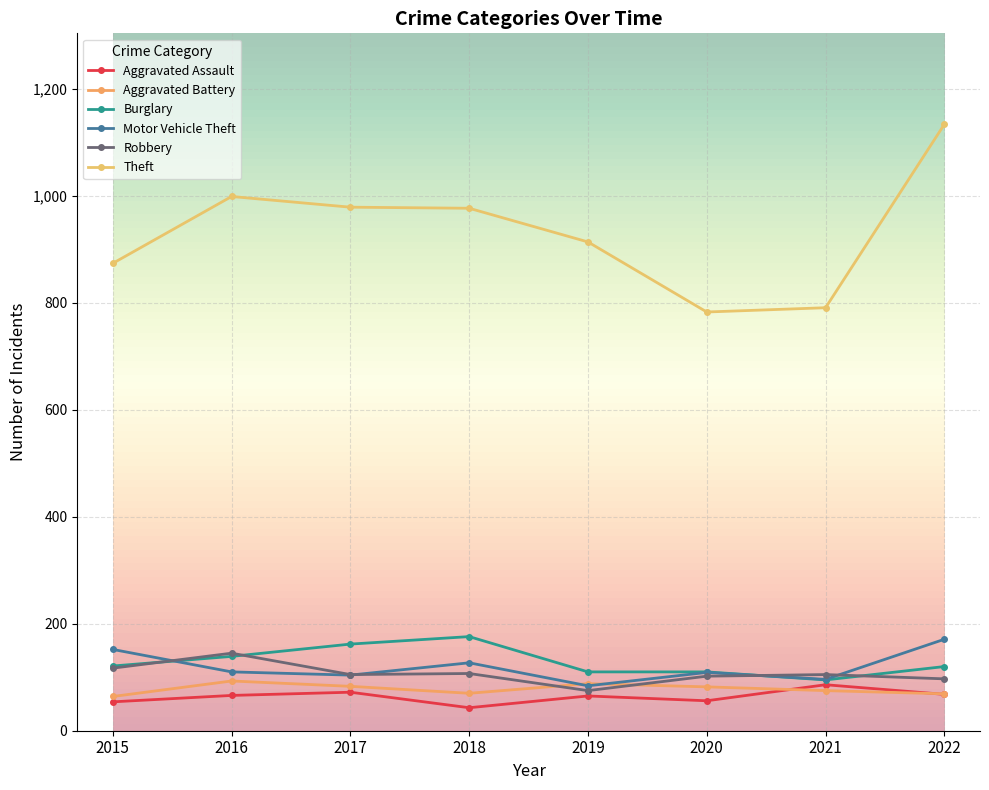

True or false: Aggravated Assault has more than 1 interior local peaks.

True